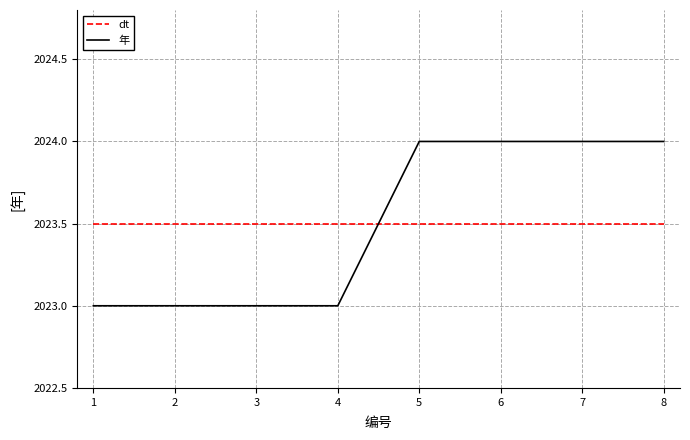

How many lines are shown in the chart?

2